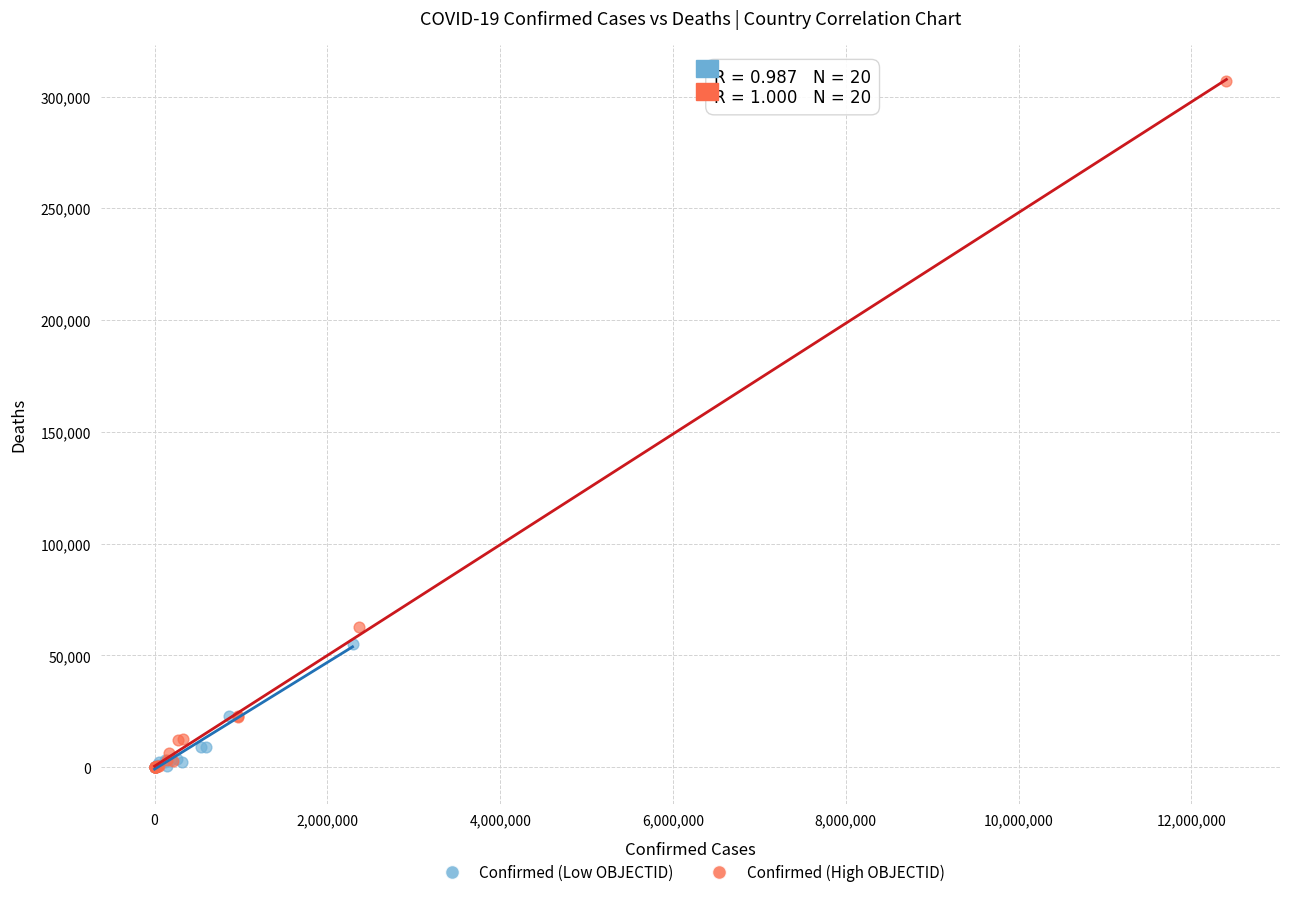

Which series contains the highest Y value?

Confirmed (High OBJECTID)